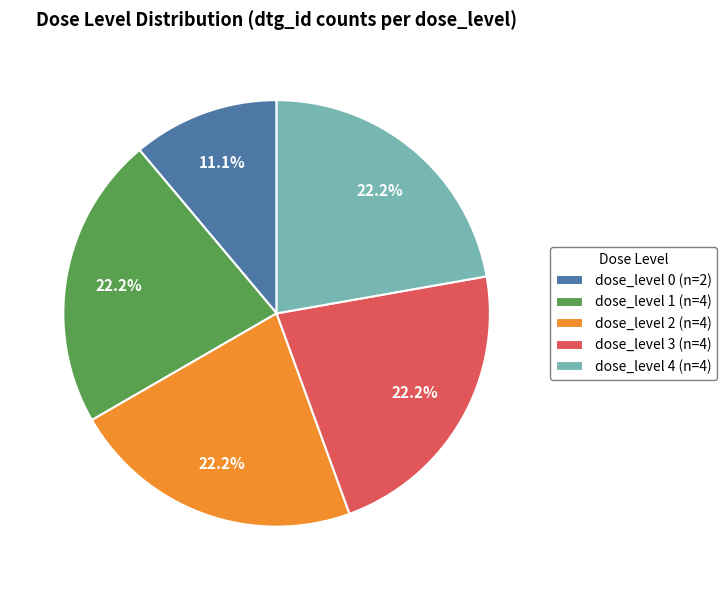

Is the sum of dose_level 0 and dose_level 3 greater than half?

No